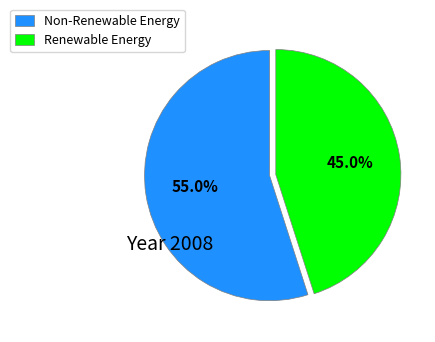

Is there any slice that represents more than half of the pie?

Yes